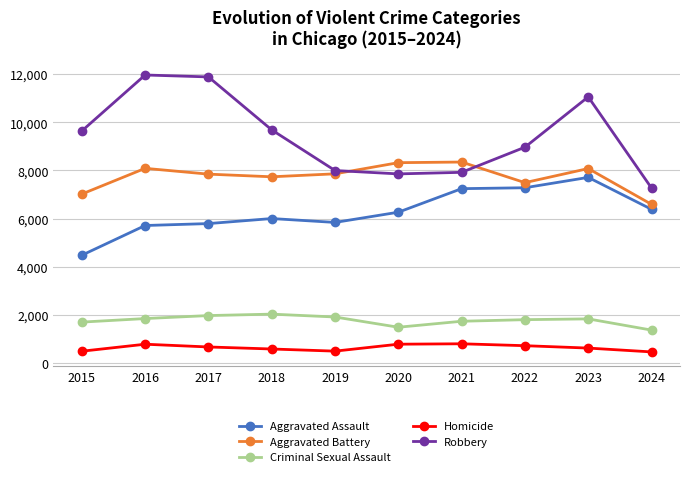

Which series changed the most between 2017 and 2024?

Robbery